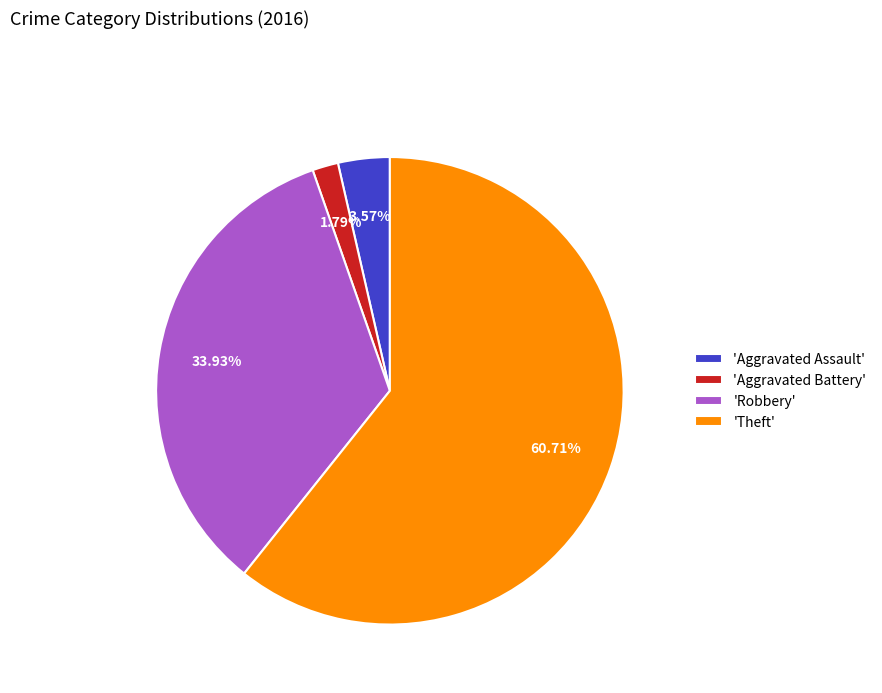

What is the ratio of the value at 'Theft' to the value at 'Robbery'?

1.8